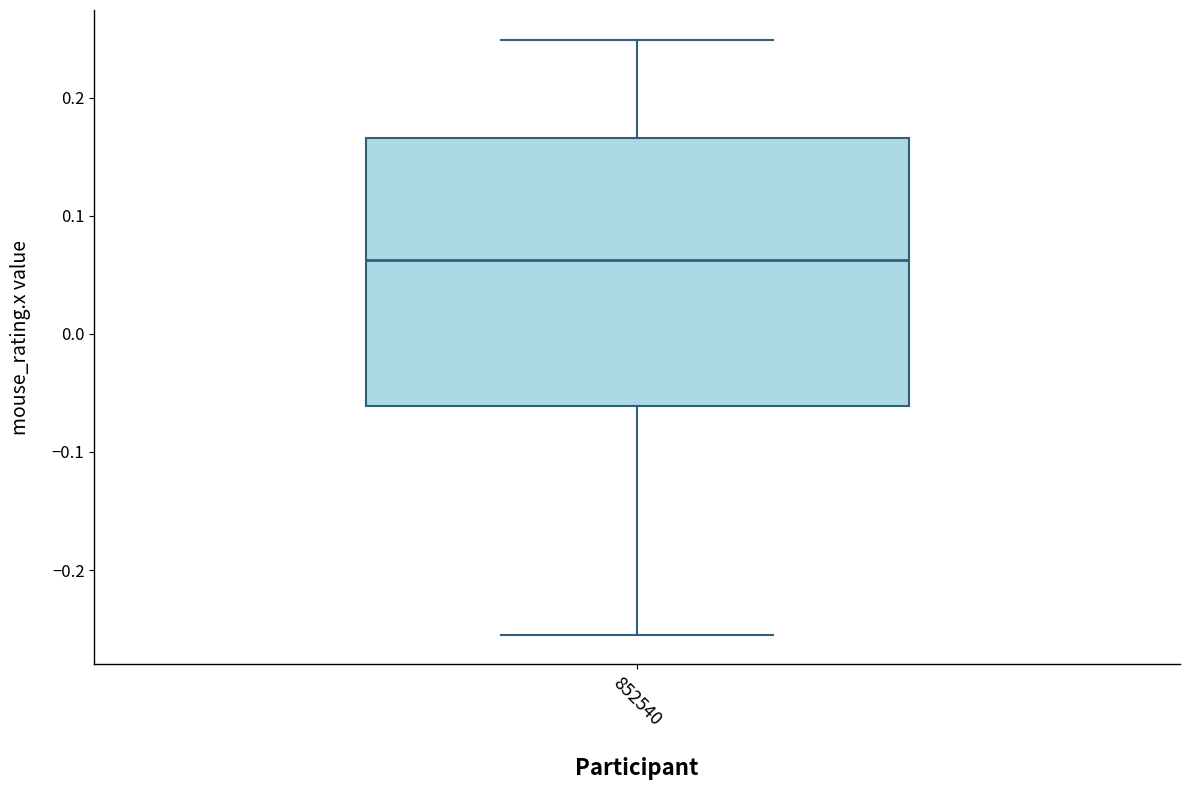

Read this box plot against the y-axis: the position of the median line, the range covered by the box, and the ends of both whiskers. The values are not printed on the chart, so give them approximately, as read against the axis.

median 0.06, box -0.06 to 0.17, whiskers -0.25 to 0.25